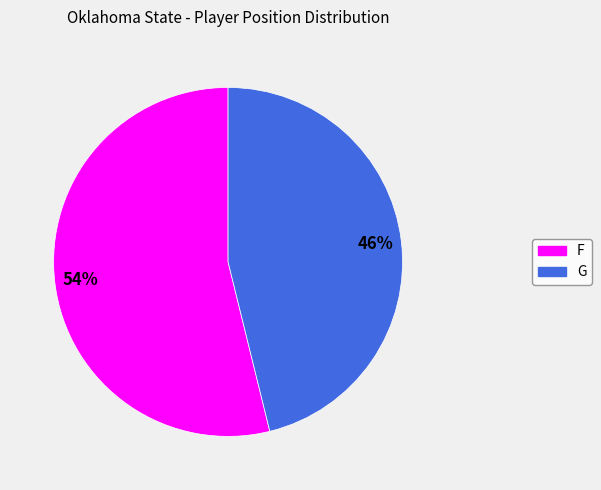

Which slice represents more than half of the pie?

F